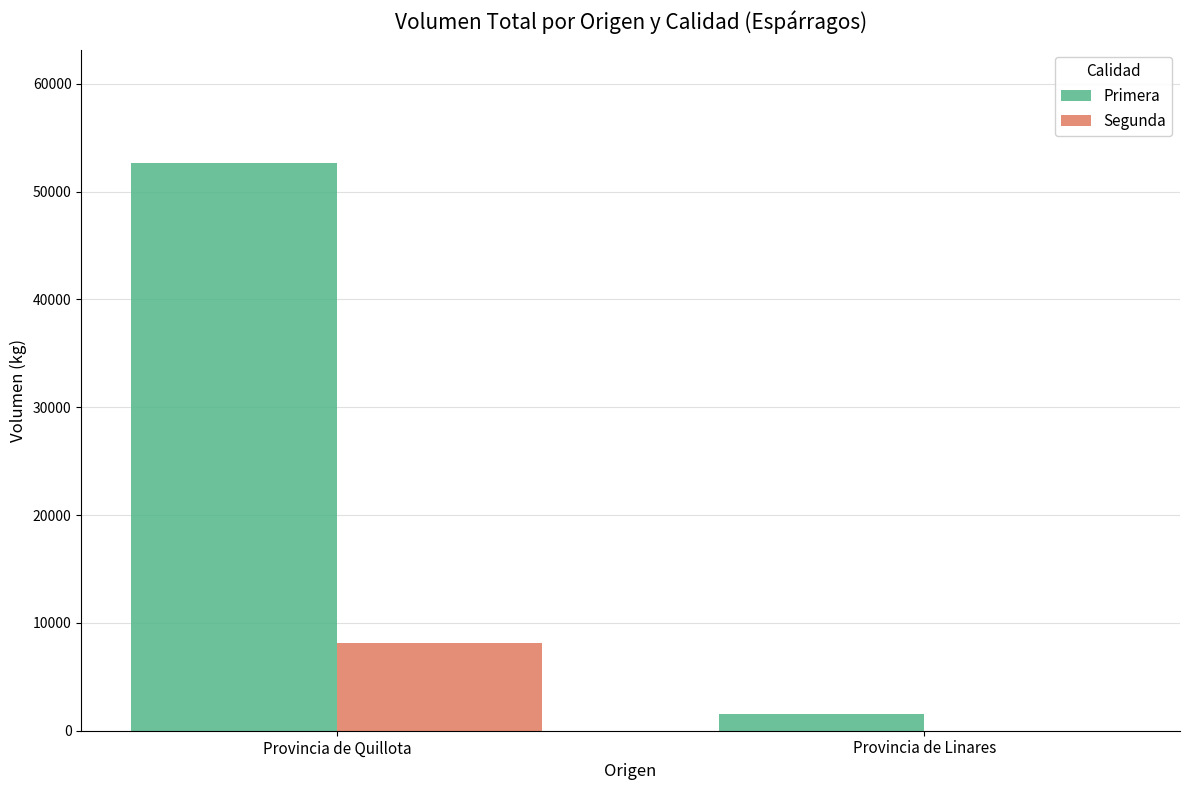

What is the total value across all series at Provincia de Quillota?

60790